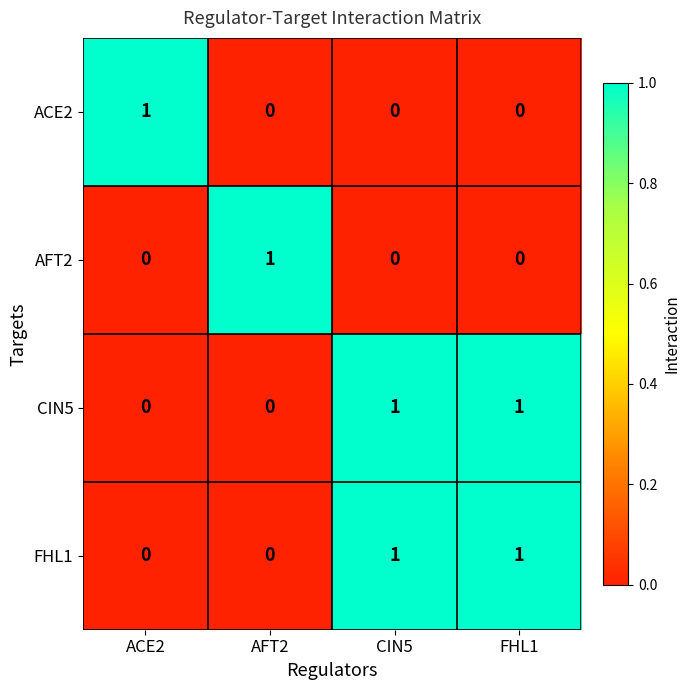

How many FHL1 values are between 0 and 1?

4